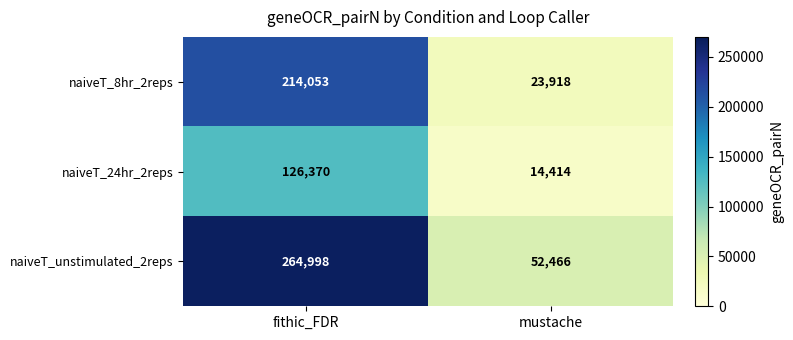

How many series are shown in this chart?

3